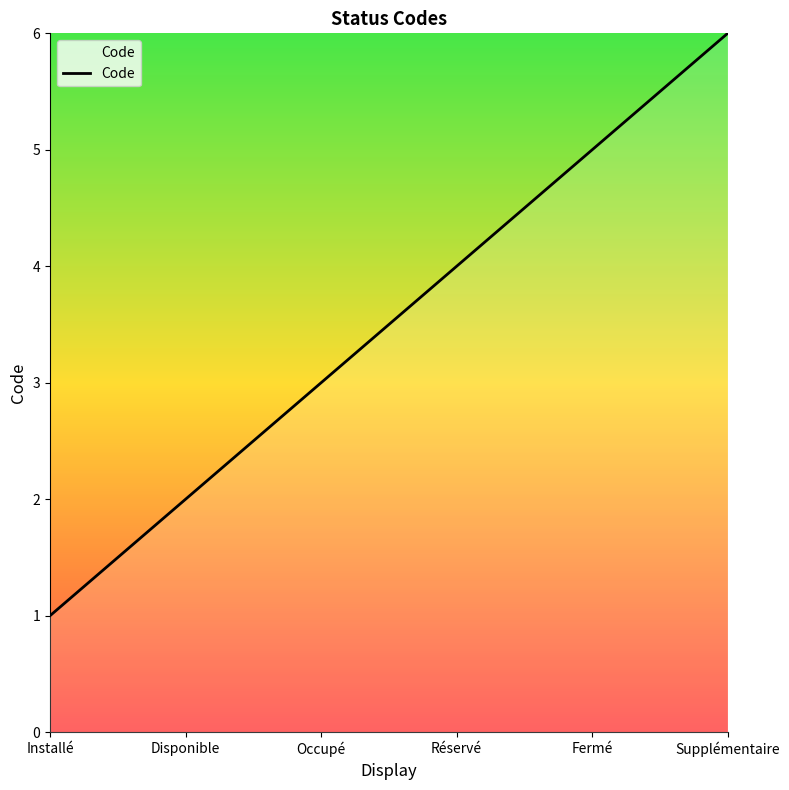

Reading right to left, transcribe all the data shown in this chart.

6	5	4	3	2	1